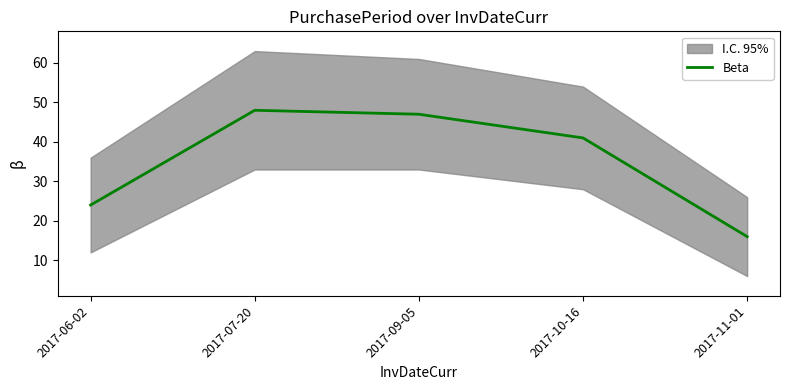

What is the sum of all values?

176